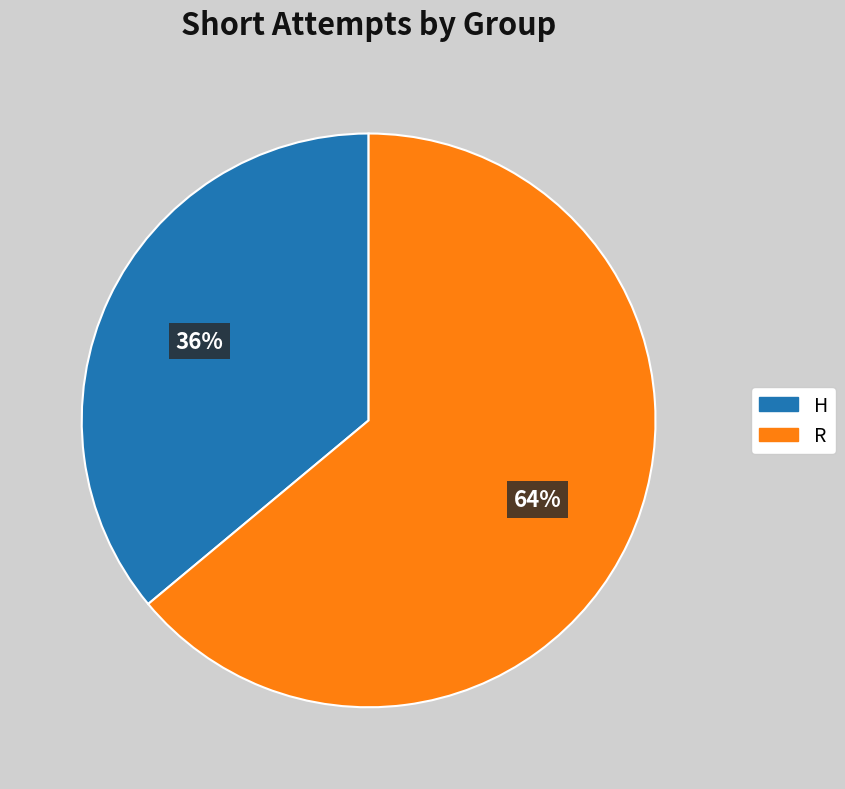

How many segments does this pie chart have?

2